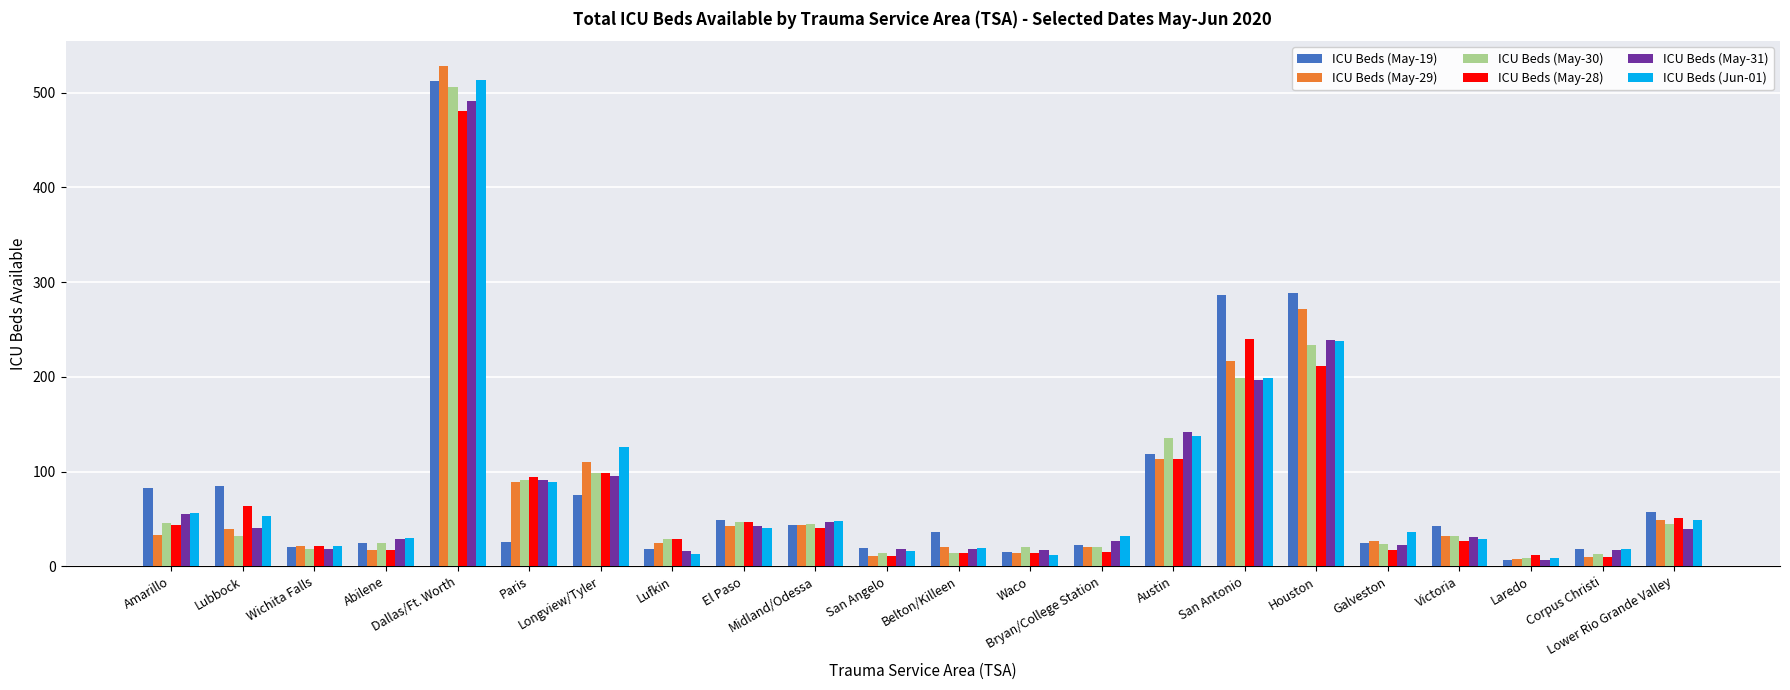

What is the total value across all series at Wichita Falls?

119